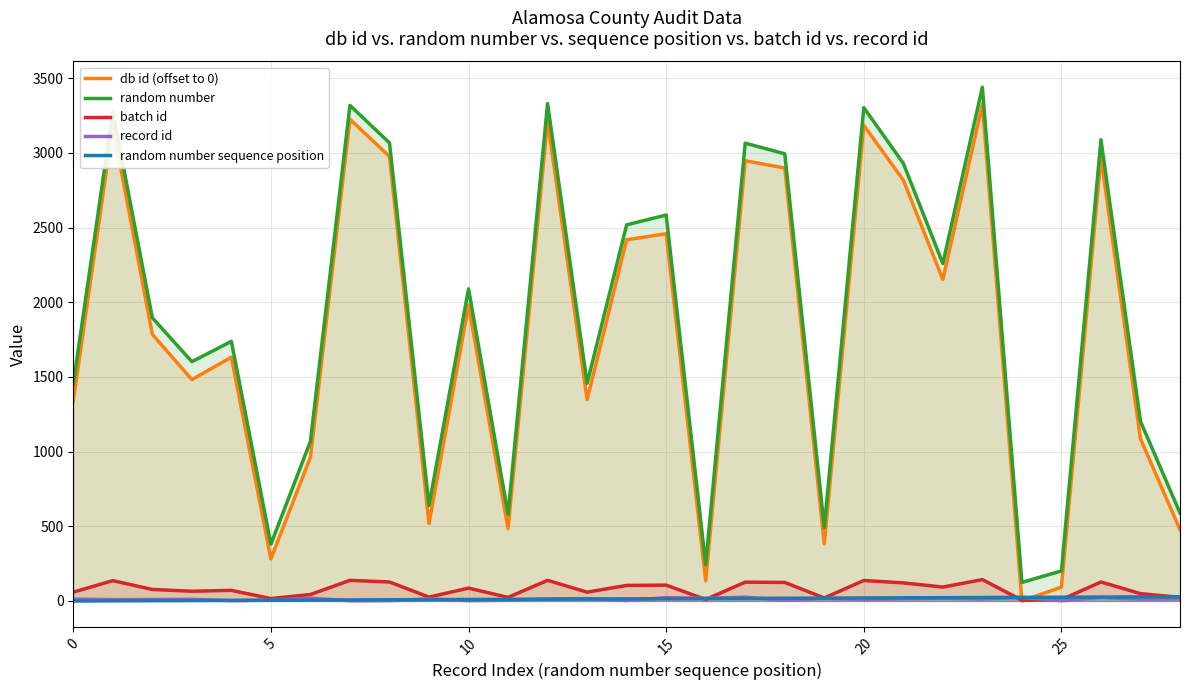

Which label corresponds to the largest value in the chart?

23